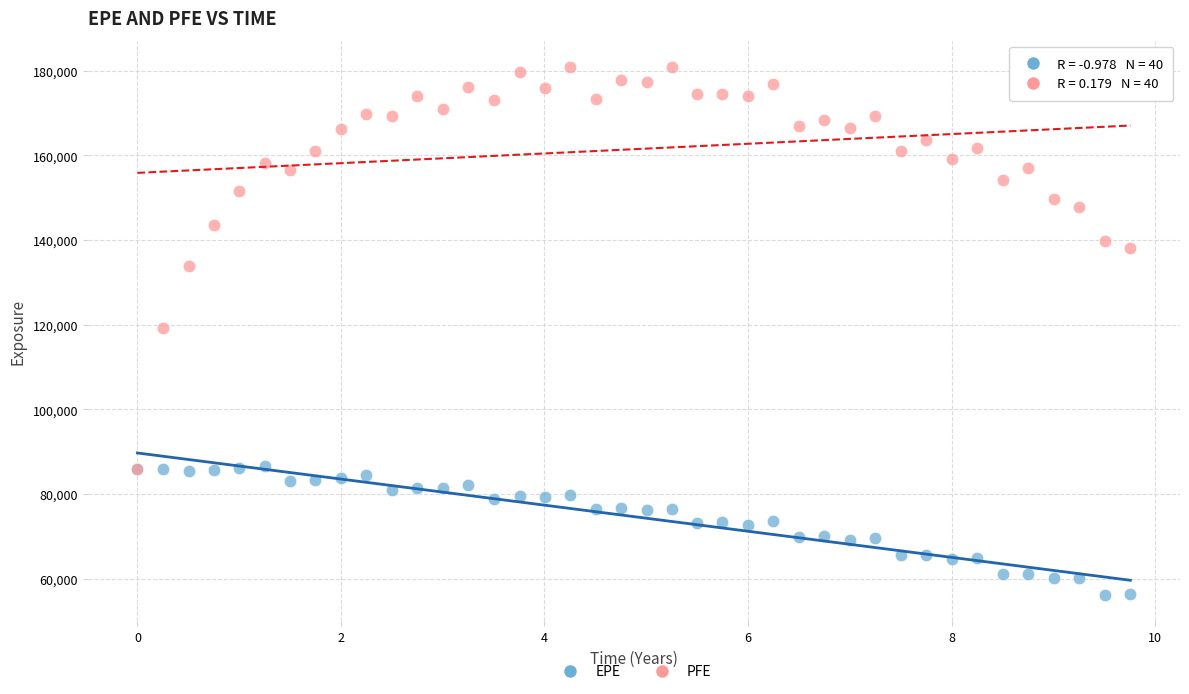

Which series reaches the minimum Y coordinate?

EPE